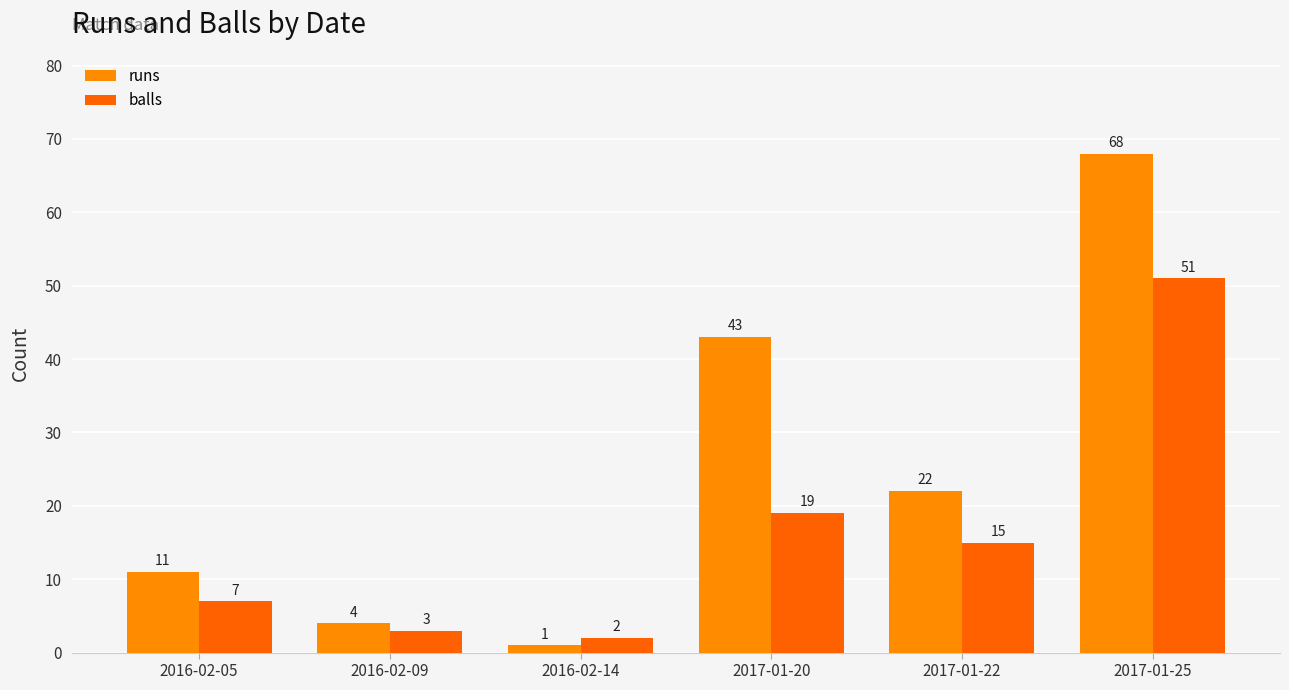

What is the difference between the runs values at 2017-01-22 and 2017-01-25?

46